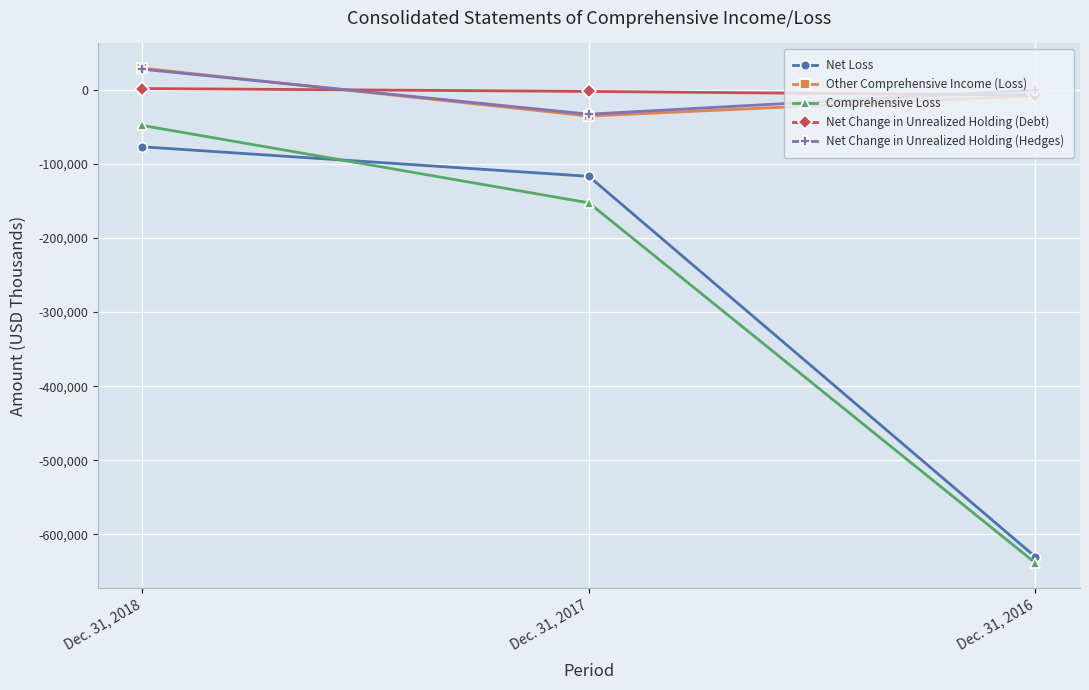

What is the smallest value displayed?

-638427